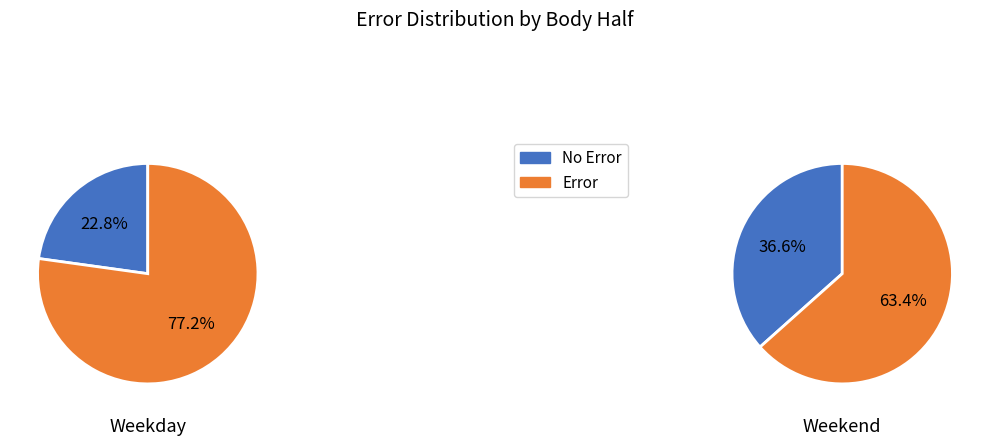

Does 0 represent more than half of the total?

Yes